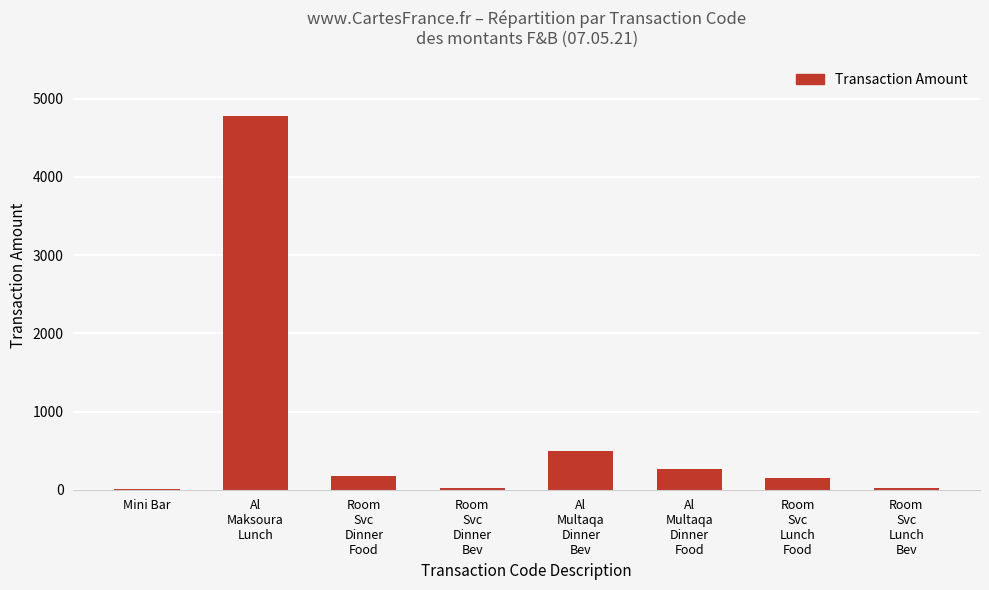

What is the change in value from Room
Svc
Dinner
Food to Room
Svc
Dinner
Bev?

-153.0